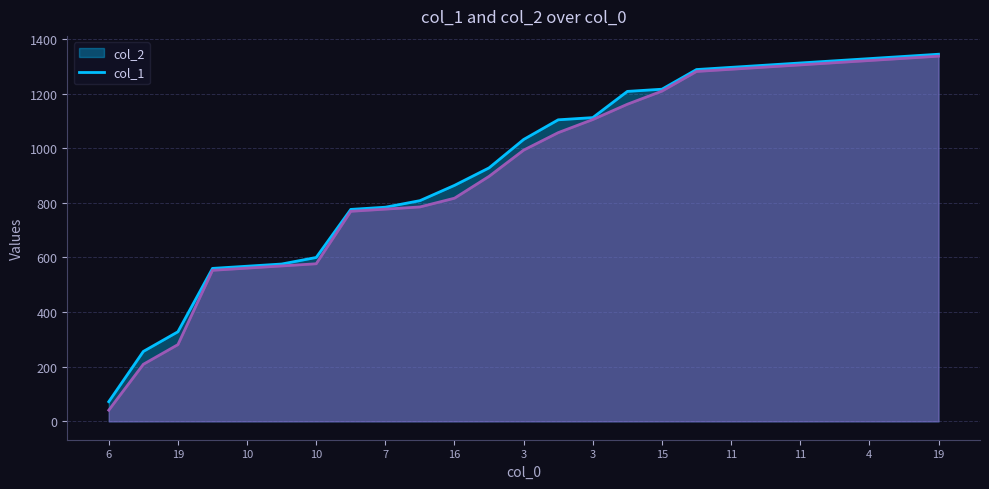

At which category is the sum across all series the highest?

19